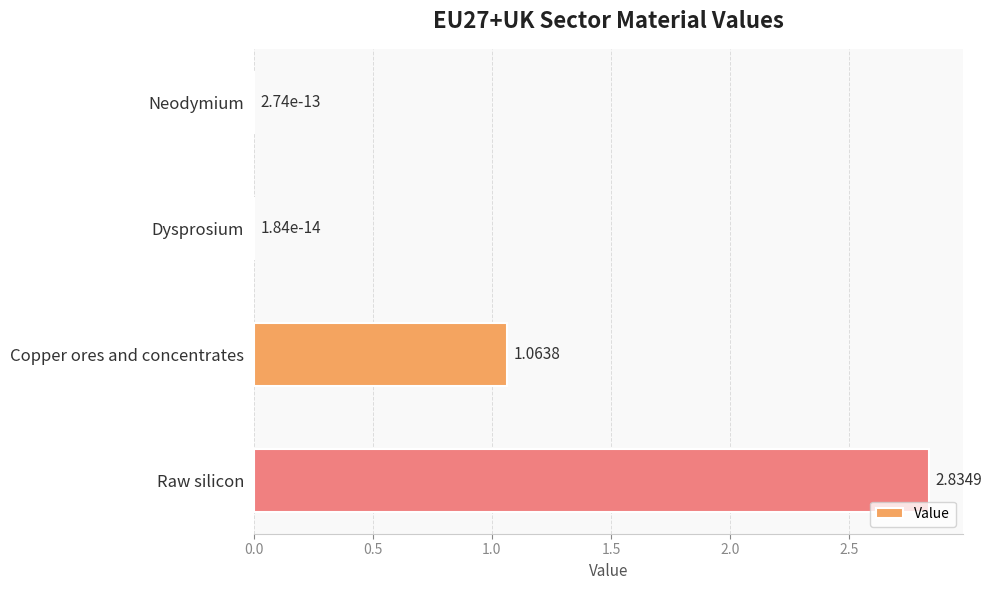

What is the sum of all values?

3.9